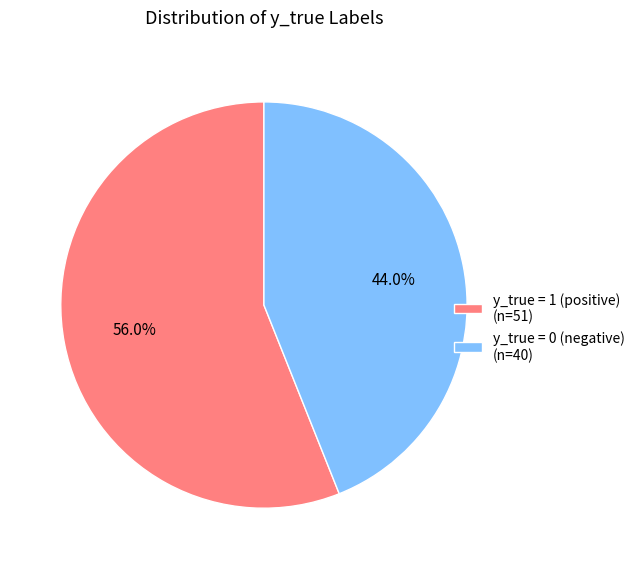

Combined, do y_true = 1 and y_true = 0 account for over 50%?

Yes